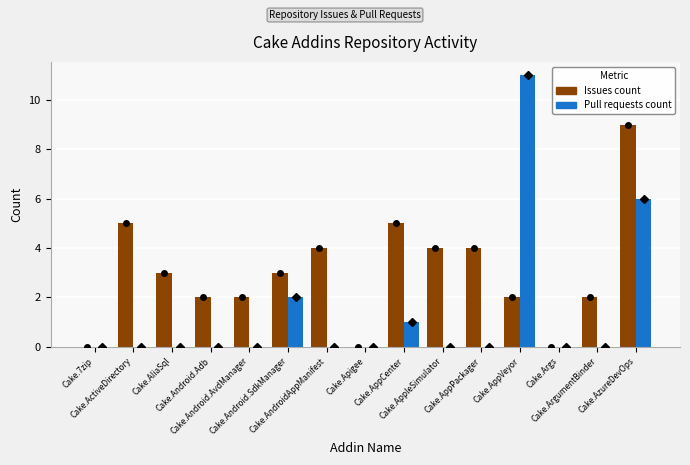

What are all the series names shown in the legend?

Issues count, Pull requests count